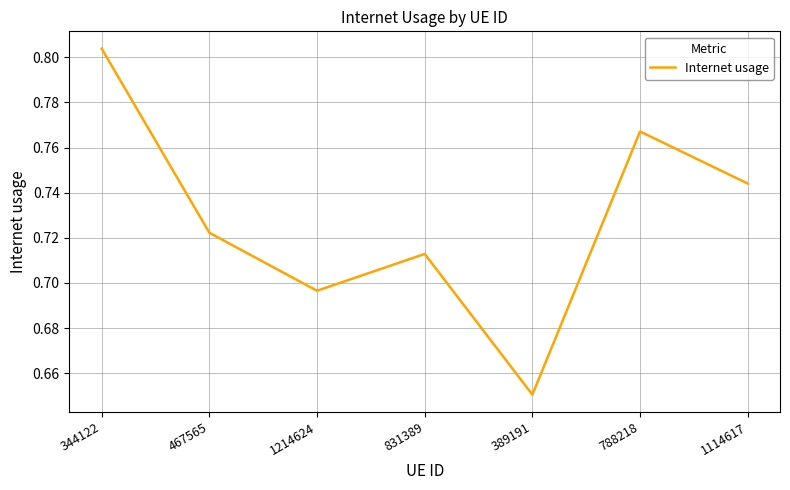

What is the sum of all values?

5.1